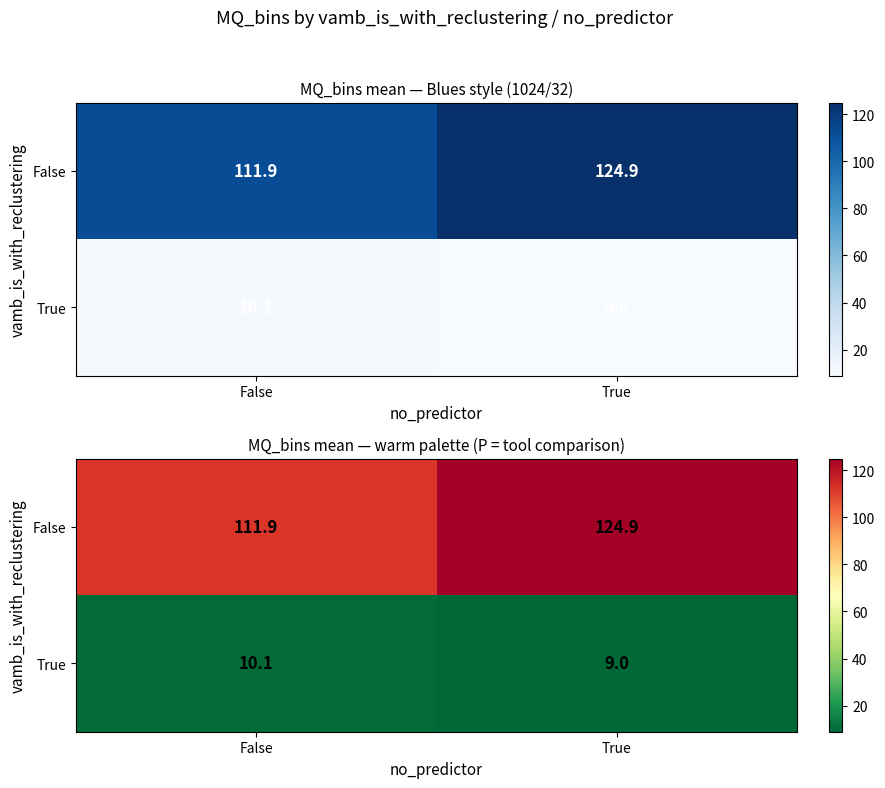

At True, list the series in order from smallest to largest.

True, False